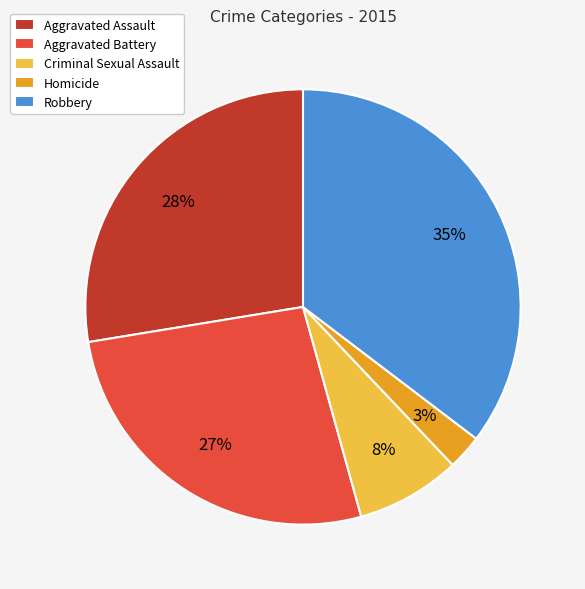

What percentage is the Robbery slice, to the nearest percent?

35%